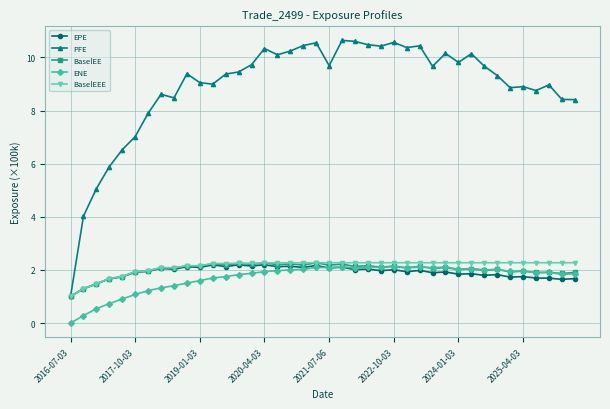

True or false: PFE and ENE intersect in this chart.

False